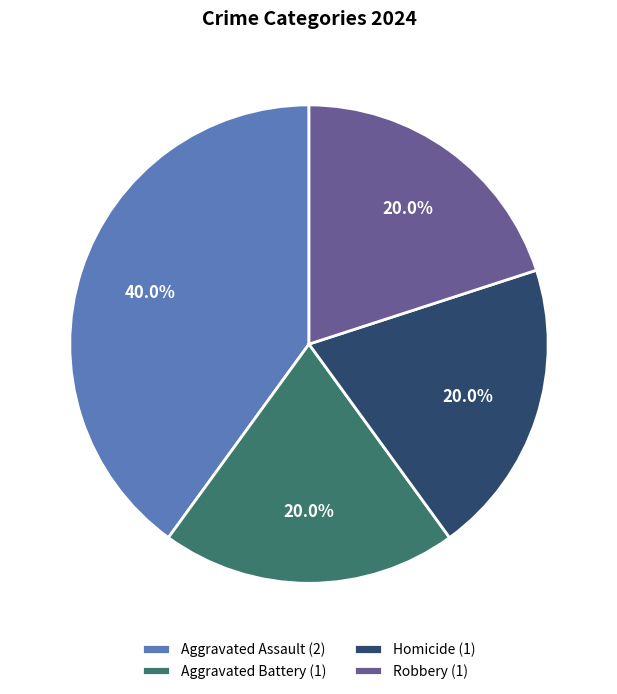

How many slices are in this pie chart?

4